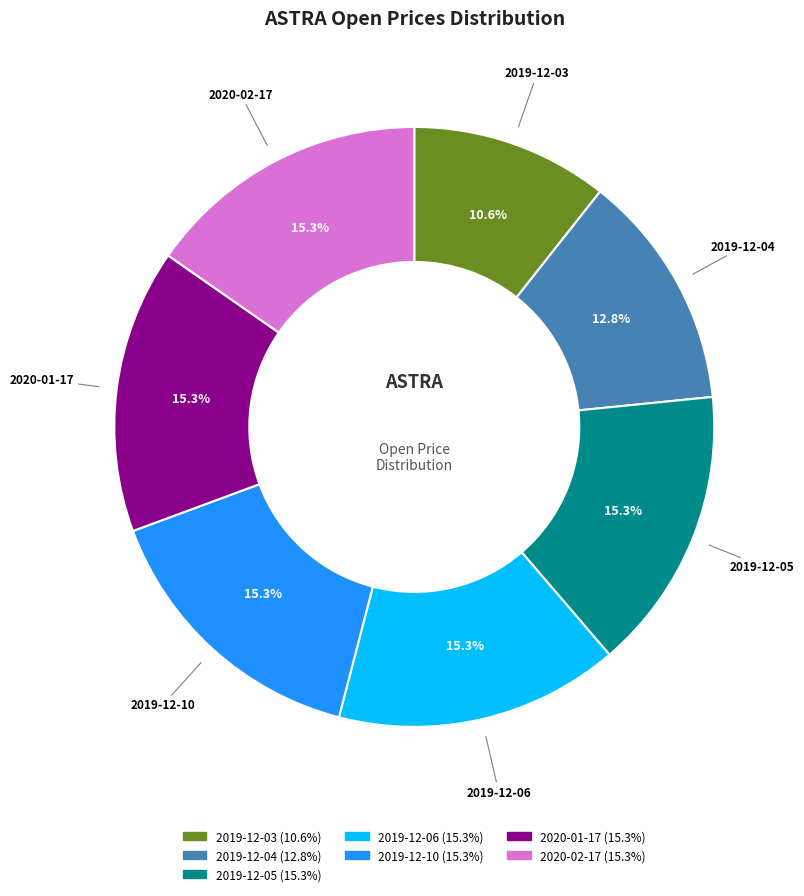

To the nearest percent, what percentage of the pie is 2019-12-10?

15%